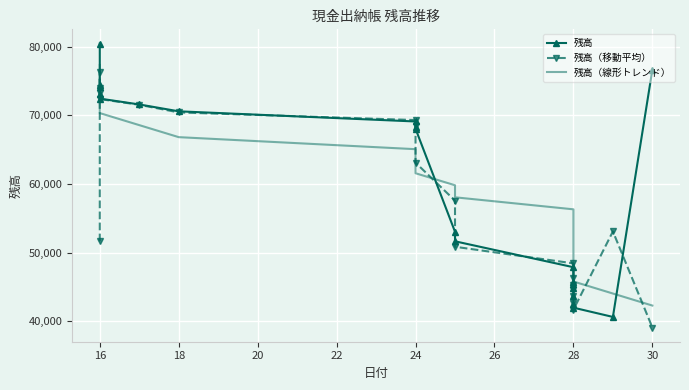

Is it true that 残高（線形トレンド） equals 23683.9 at 16?

False